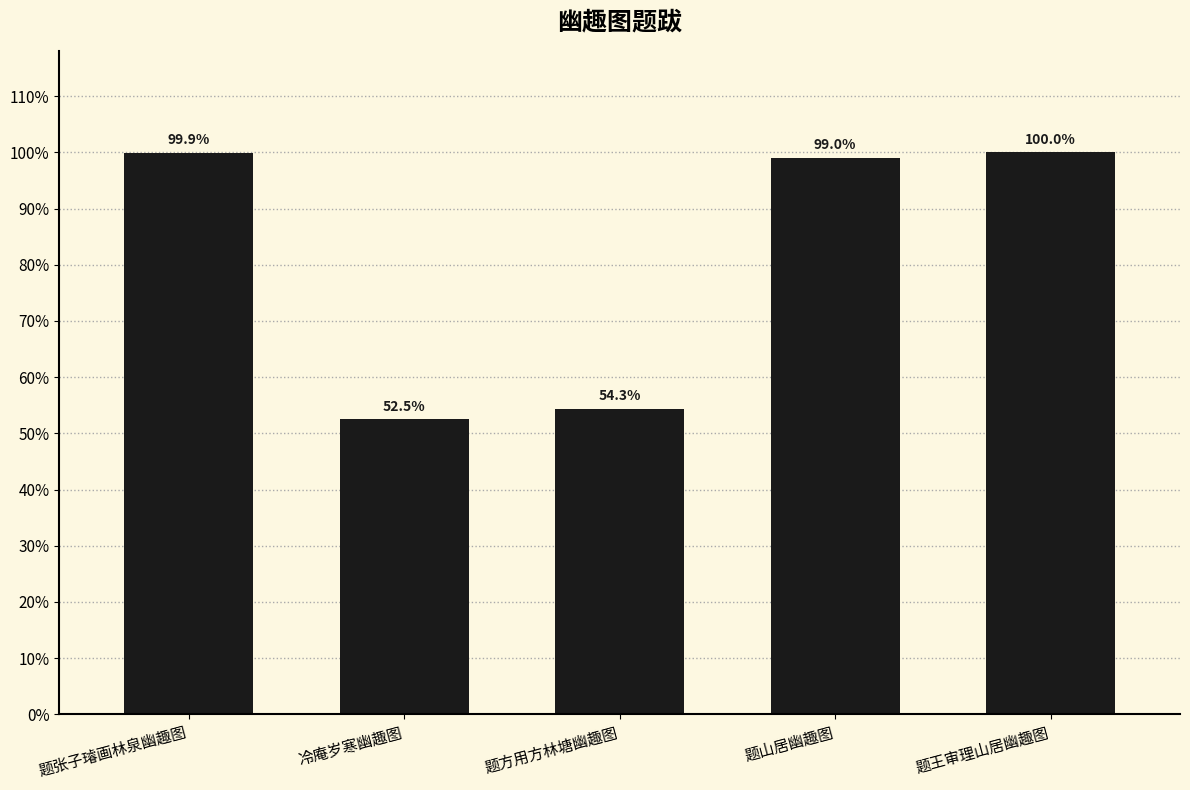

Count the number of data series in this chart.

1